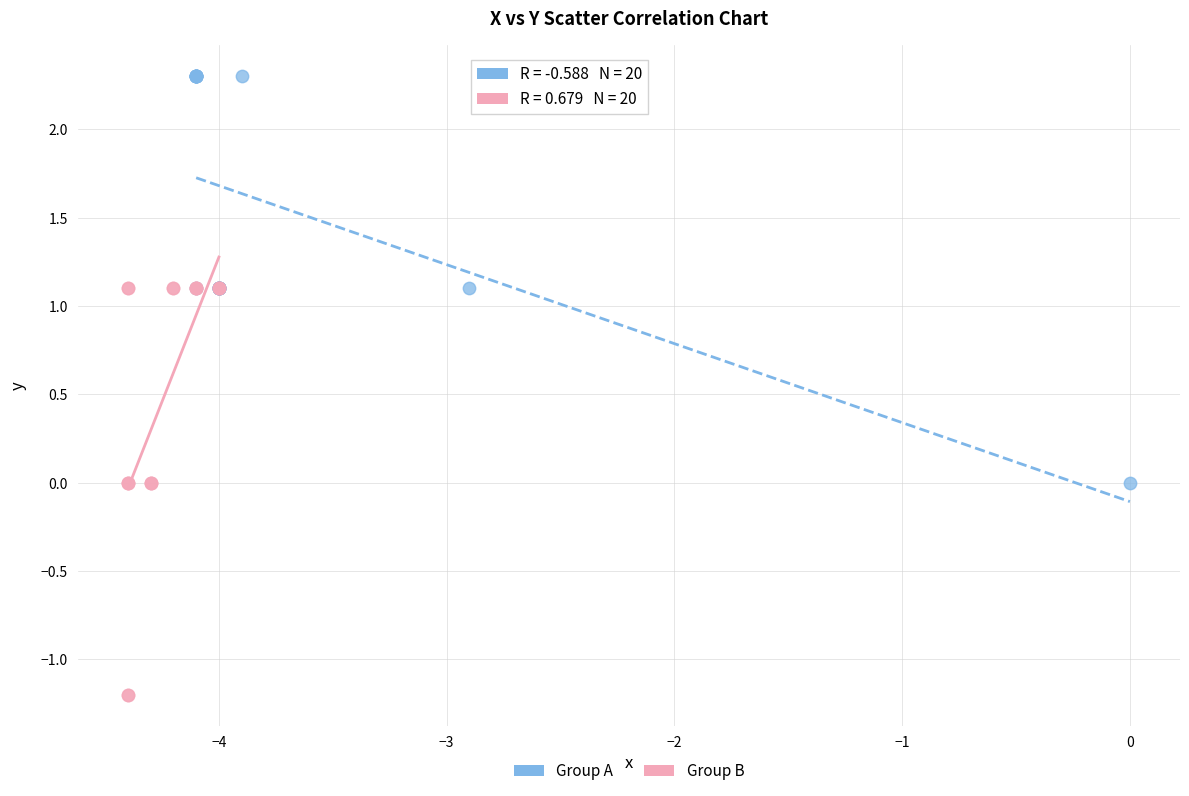

Which series reaches the maximum Y coordinate?

Group A